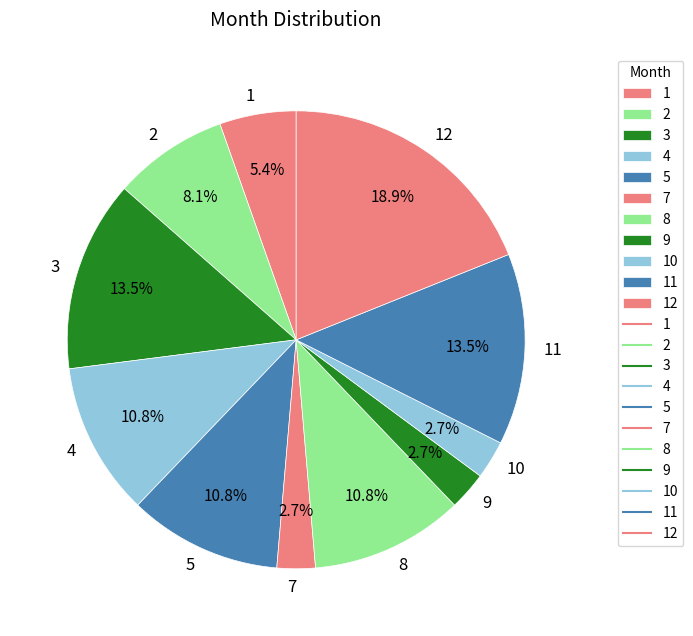

Is it true that 7 is 9% of the pie?

False